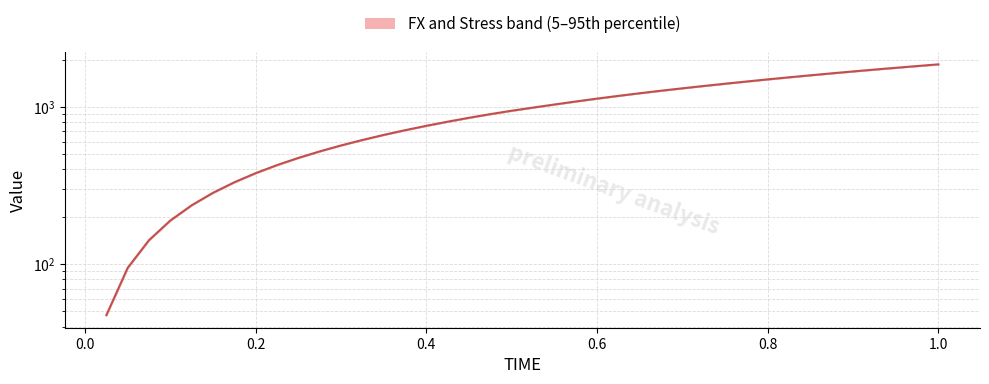

Count the number of categories in the chart.

40